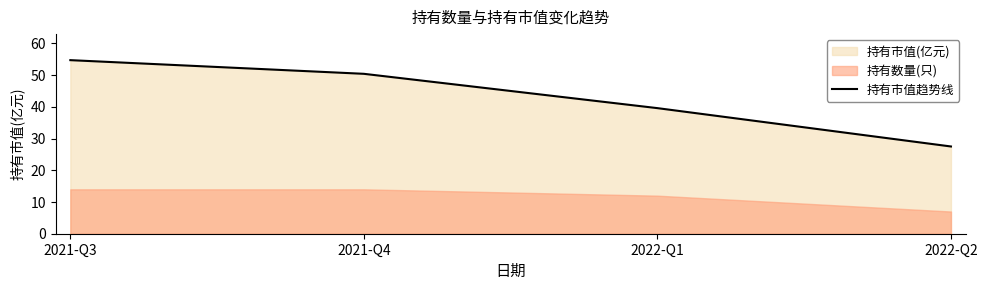

How many values exceed 50?

2